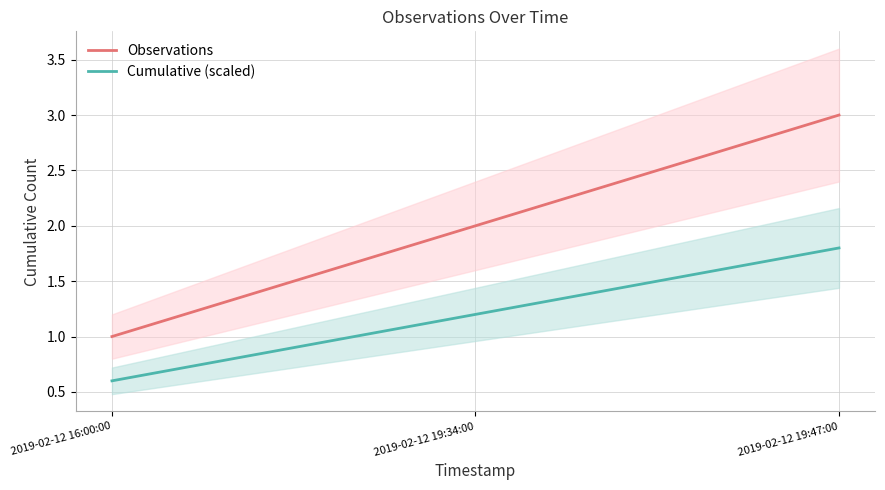

At which category does the chart reach its peak across all series?

2019-02-12 19:47:00